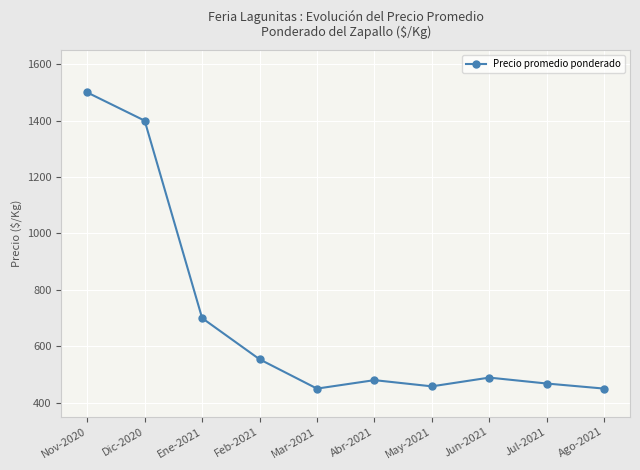

Is this an area chart (filled region under the line)?

No